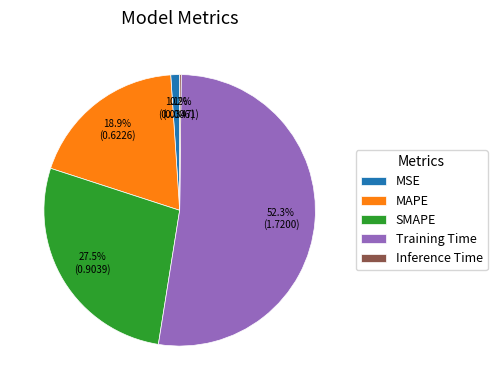

To the nearest percent, what is the average slice percentage?

20%